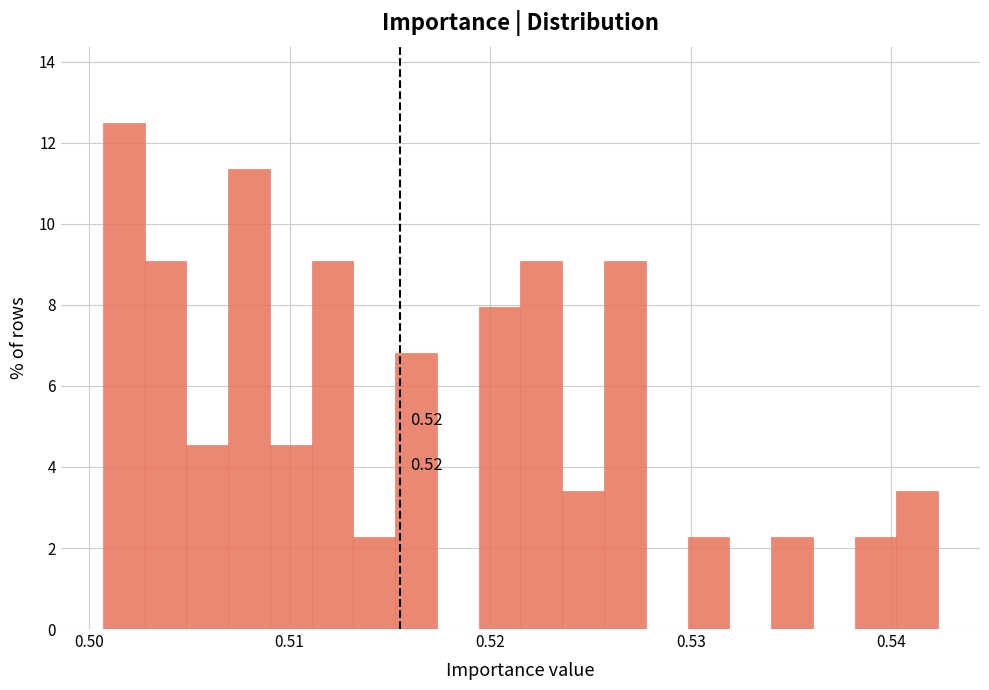

Around what value on the x-axis is the tallest bar? Give the approximate position of its centre, as read against the axis.

0.502